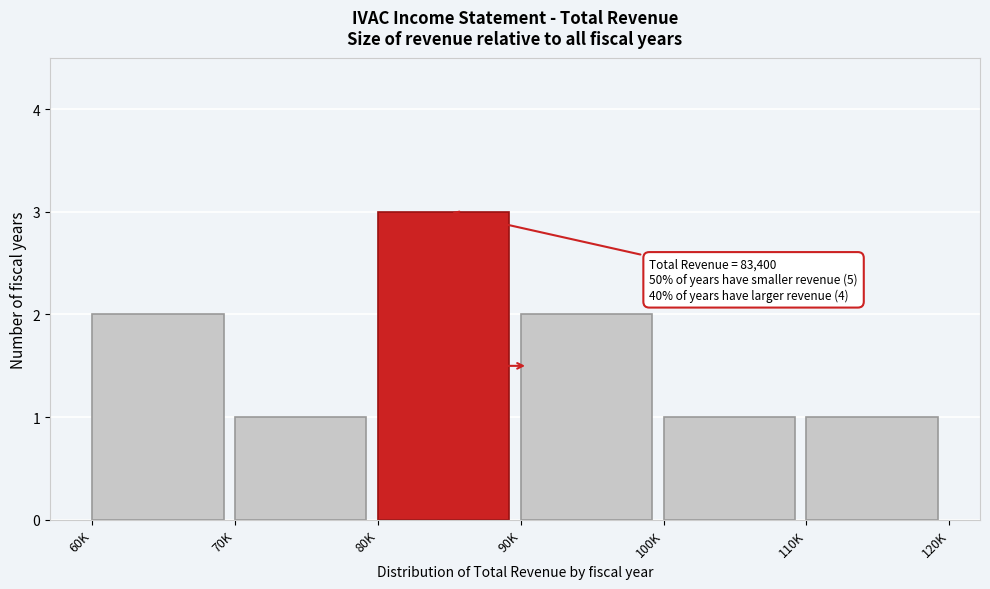

Reading left to right, transcribe all the data shown in this chart.

60K=2	70K=1	80K=3	90K=2	100K=1	110K=1